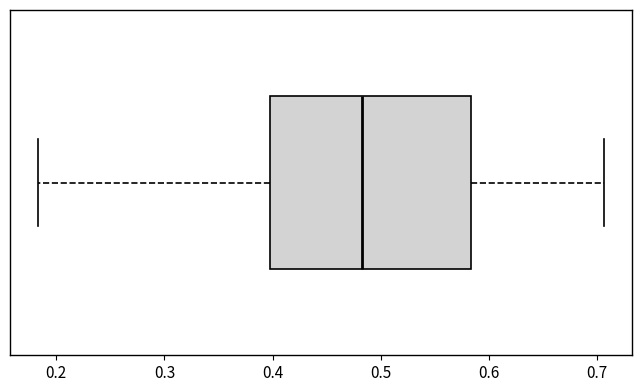

Where is the left edge of the box on the x-axis? The values are not printed on the chart, so give them approximately, as read against the axis.

0.40